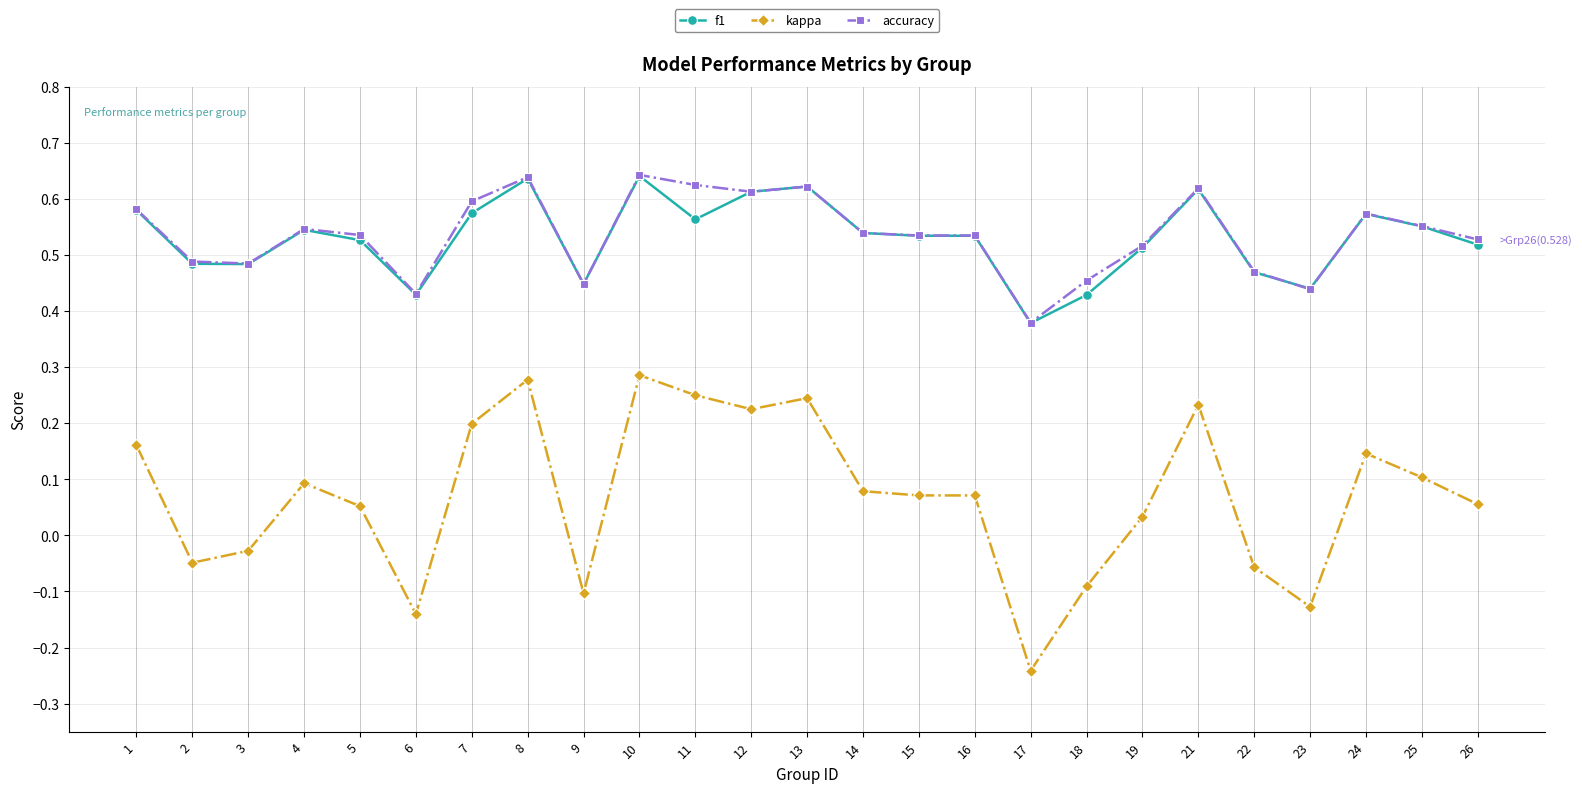

True or false: f1 and kappa cross at least once.

False